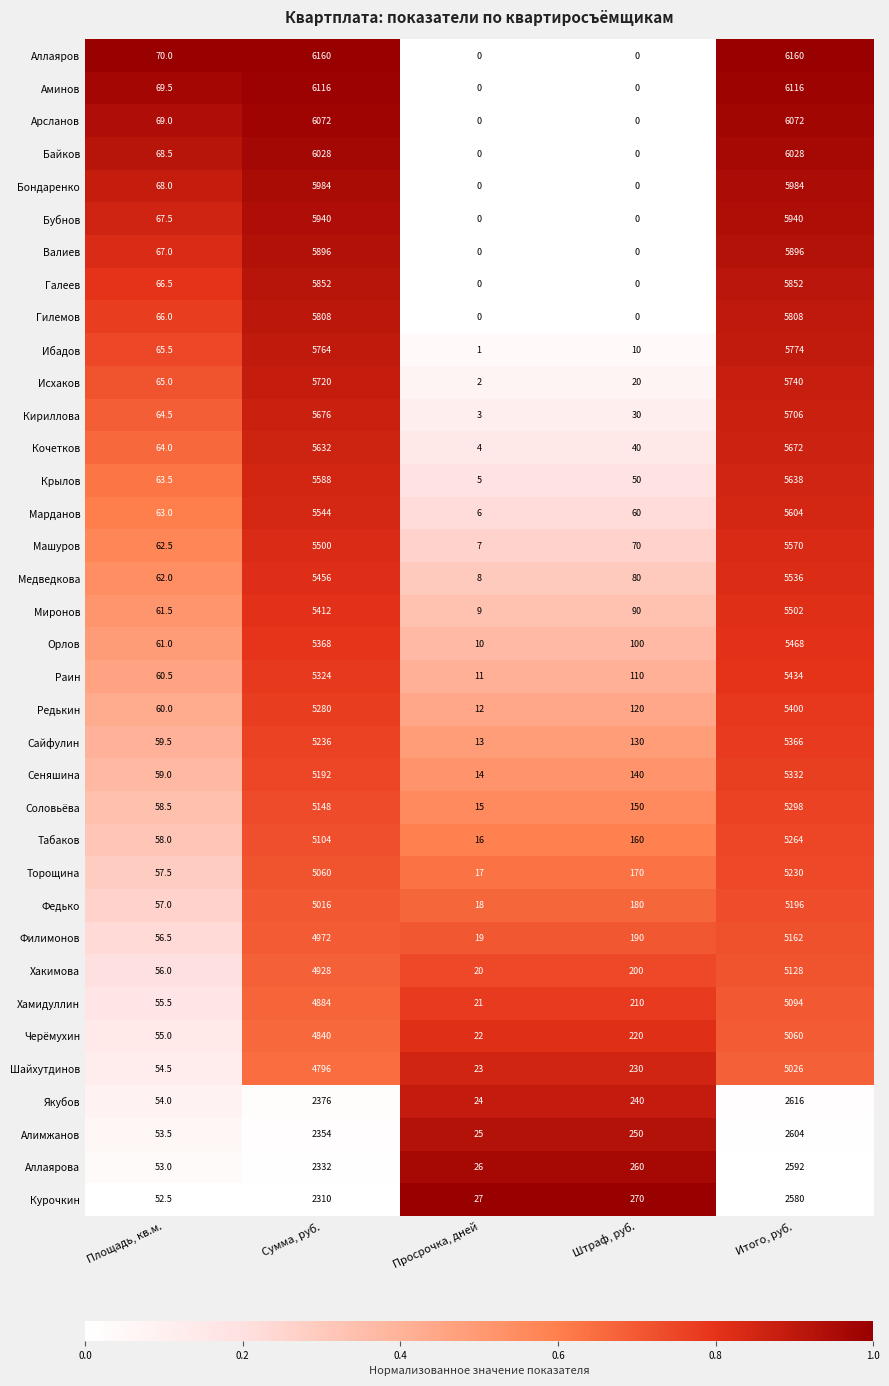

What is the spread (max minus min) of values at Просрочка, дней?

27.0